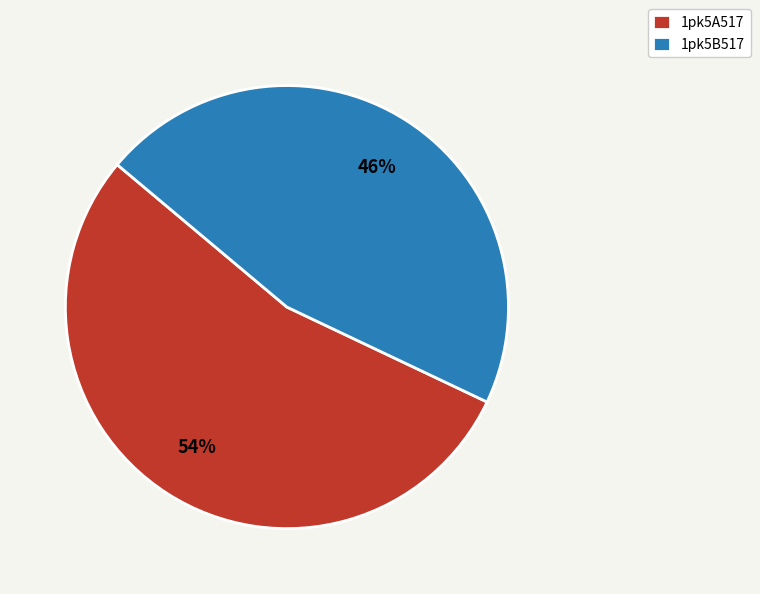

The 1pk5A517 slice represents 54% of the pie. True or false?

True